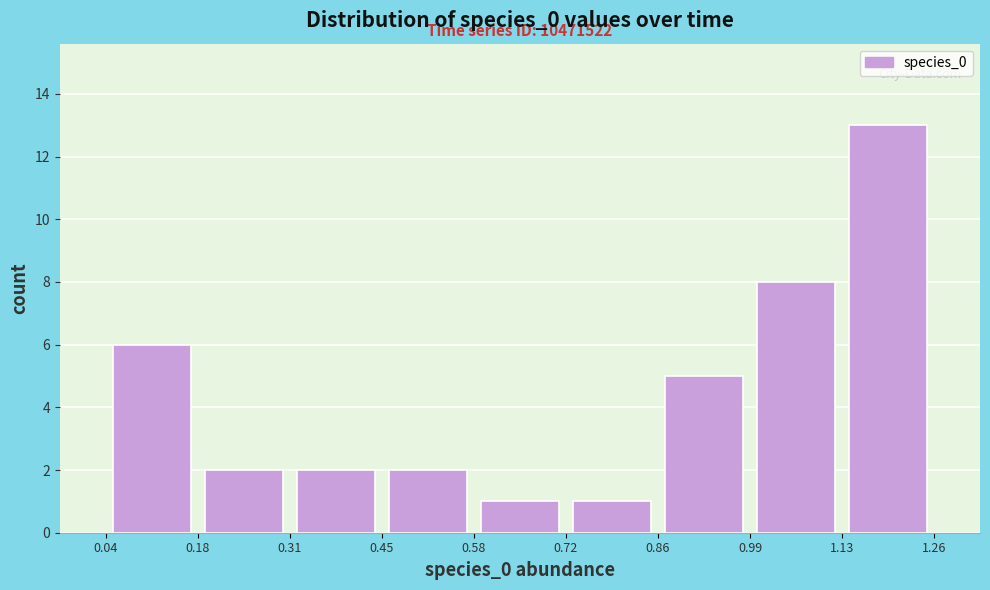

Over which range of the x-axis is the bar tallest?

1.13 to 1.26